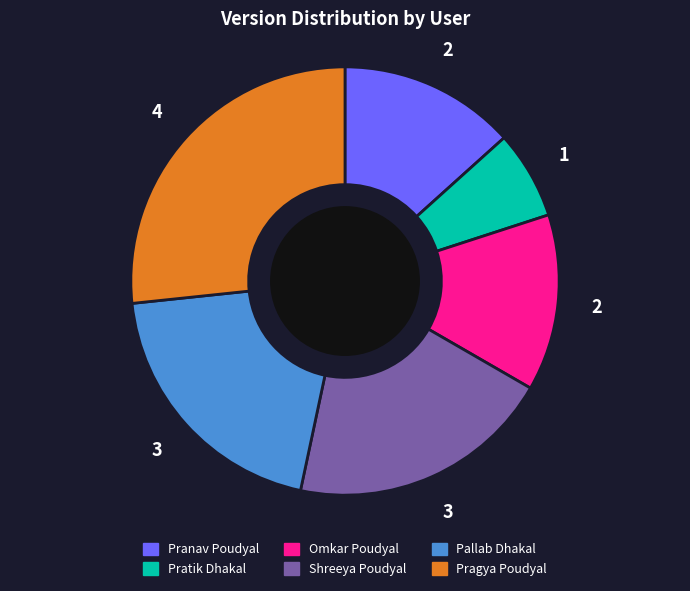

Is it true that Pratik Dhakal is 1% of the pie?

False